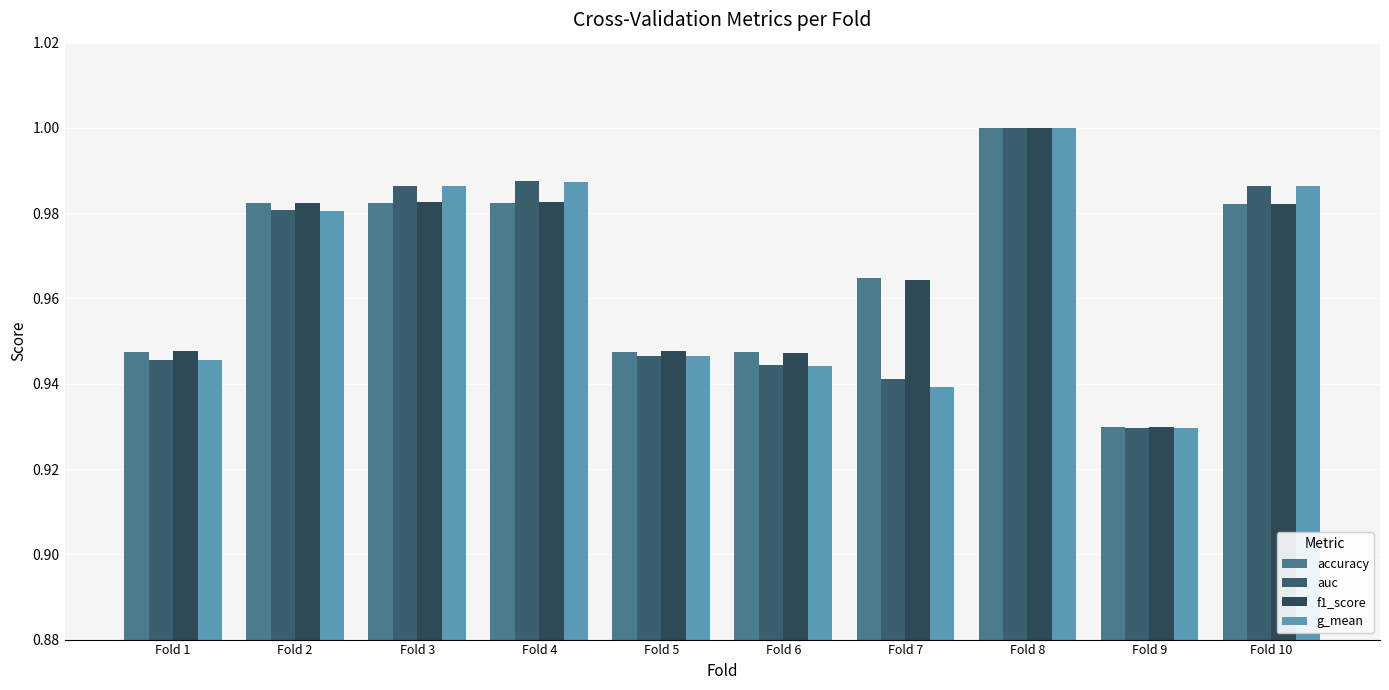

Where is accuracy nearest to the value 0?

Fold 9